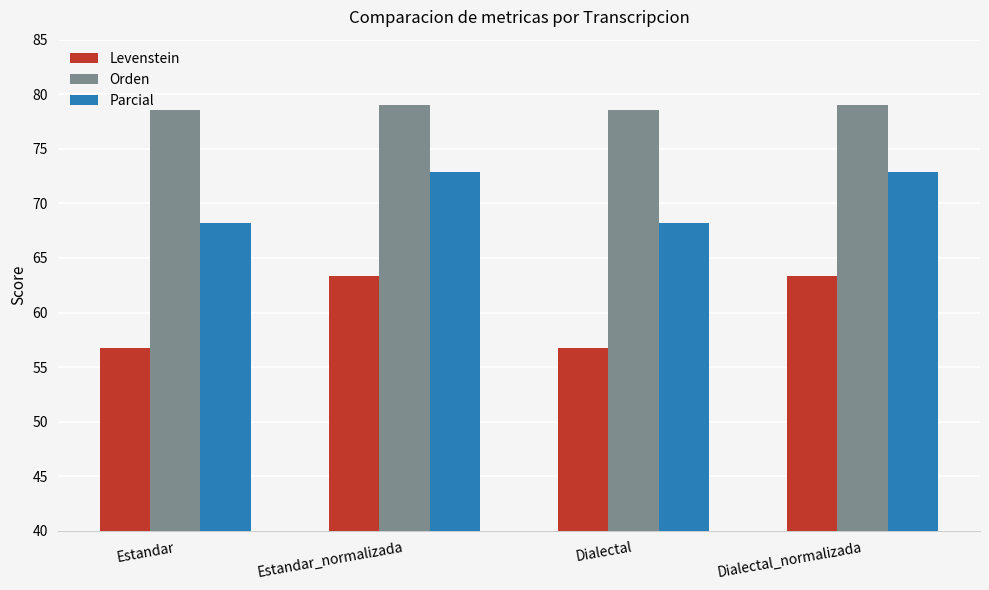

Is it true that Parcial equals 120.4 at Dialectal_normalizada?

False